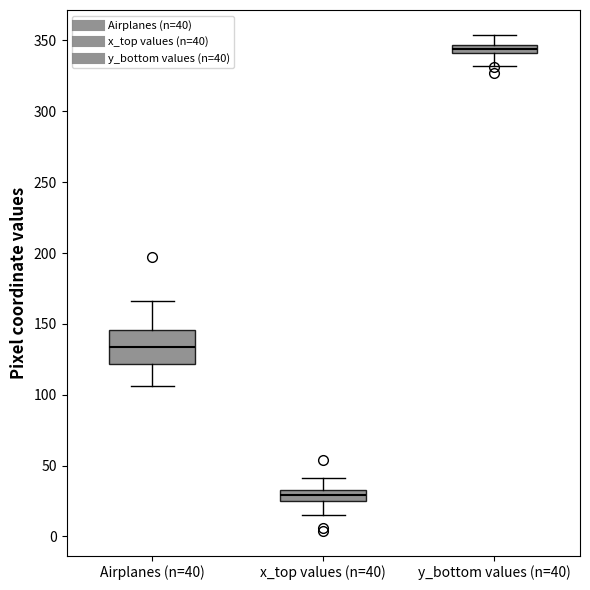

Where is the lower edge of the box for y_bottom values (n=40) on the y-axis? The values are not printed on the chart, so give them approximately, as read against the axis.

340